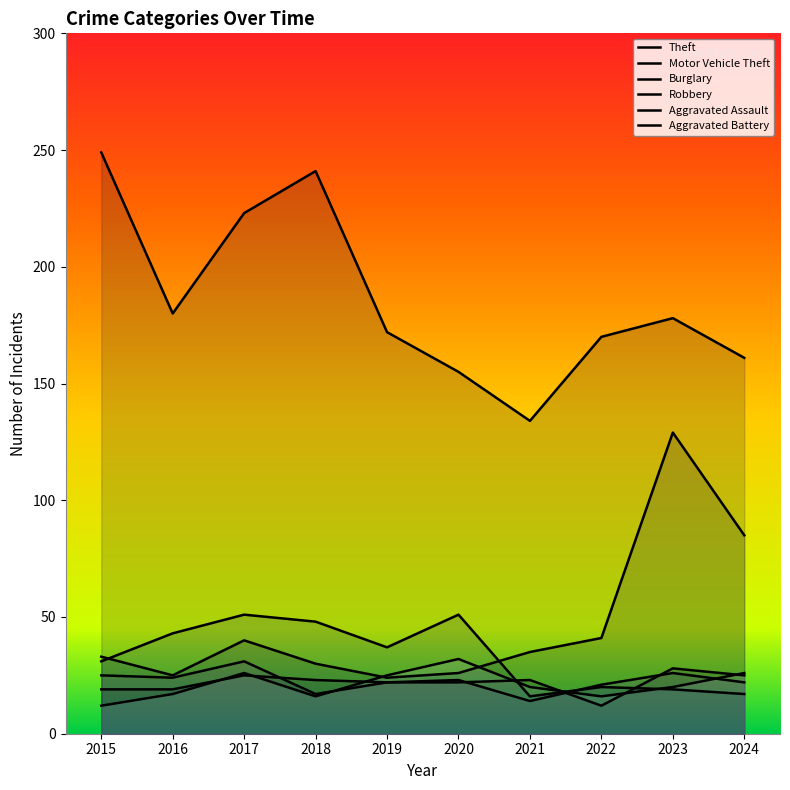

What is the difference between the Motor Vehicle Theft values at 2023 and 2024?

44